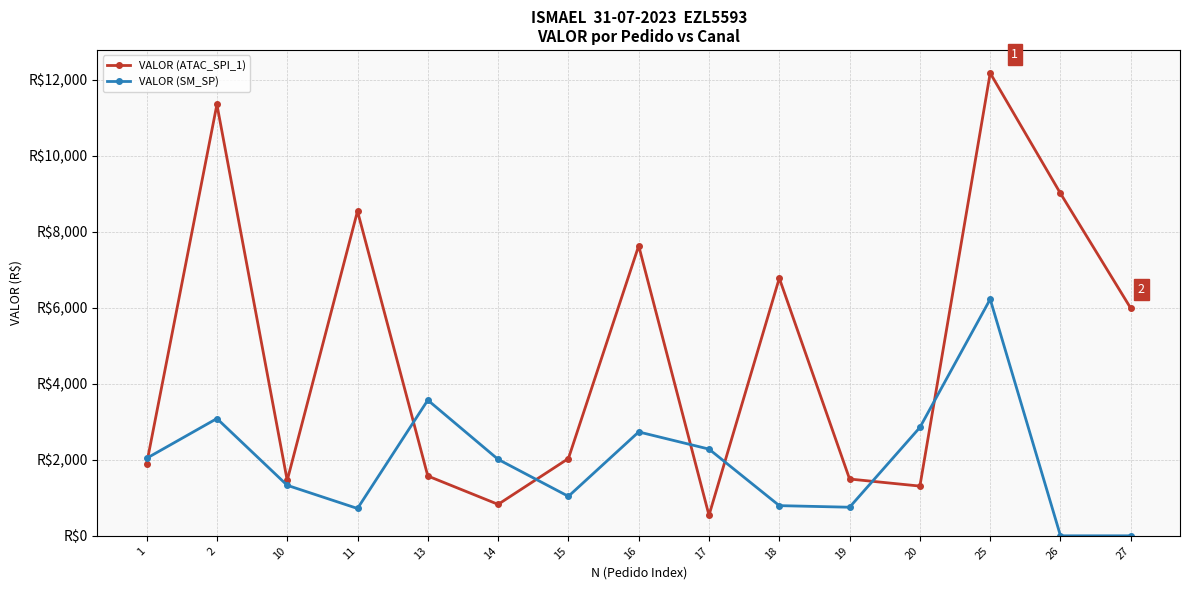

What are all the series names shown in the legend?

VALOR (ATAC_SPI_1), VALOR (SM_SP)